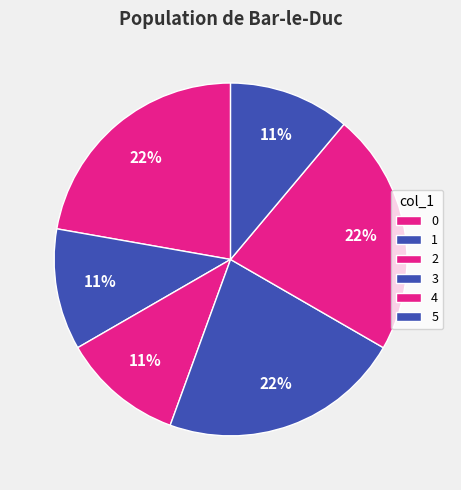

How many slices are in this pie chart?

6